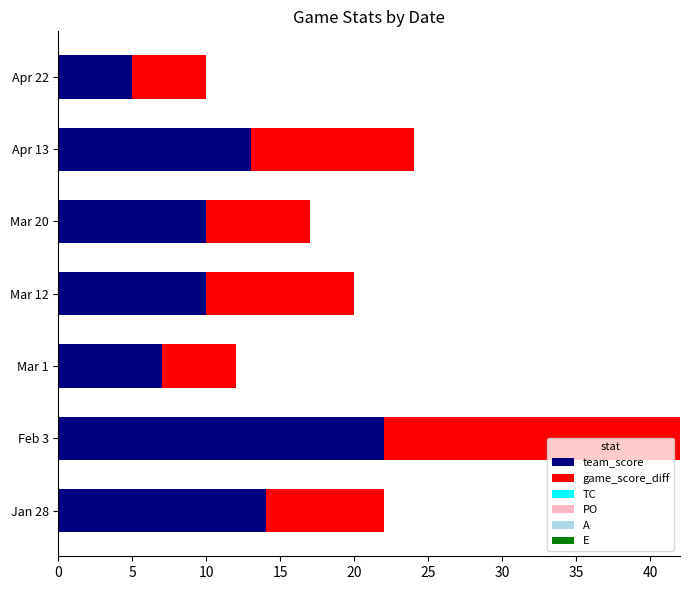

At which category is the sum across all series the highest?

Feb 3